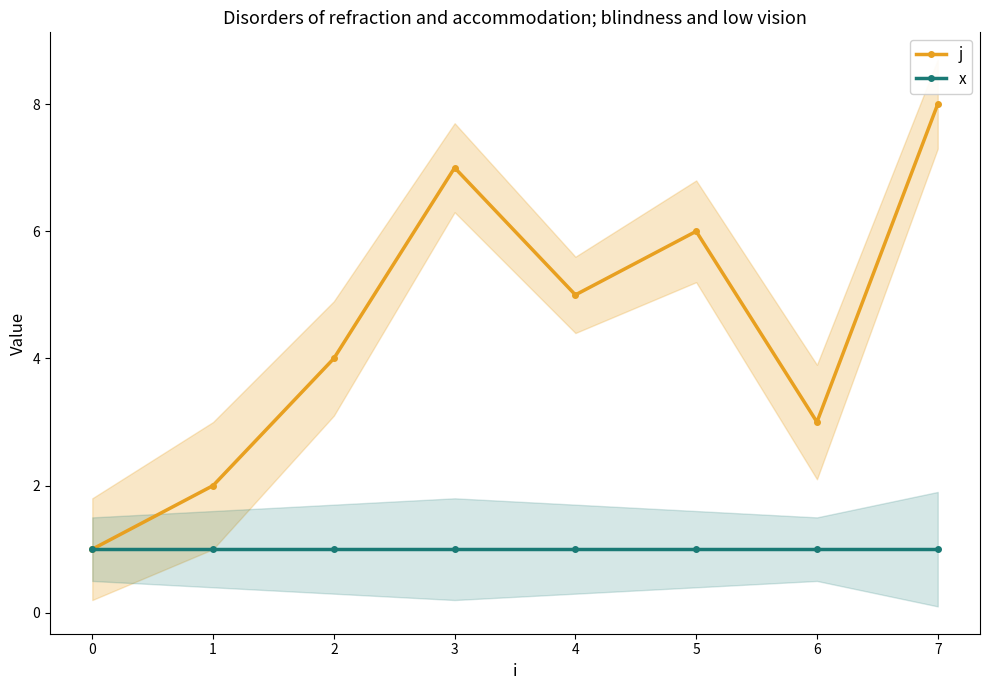

What is the difference between the second highest and second lowest values in the j series?

5